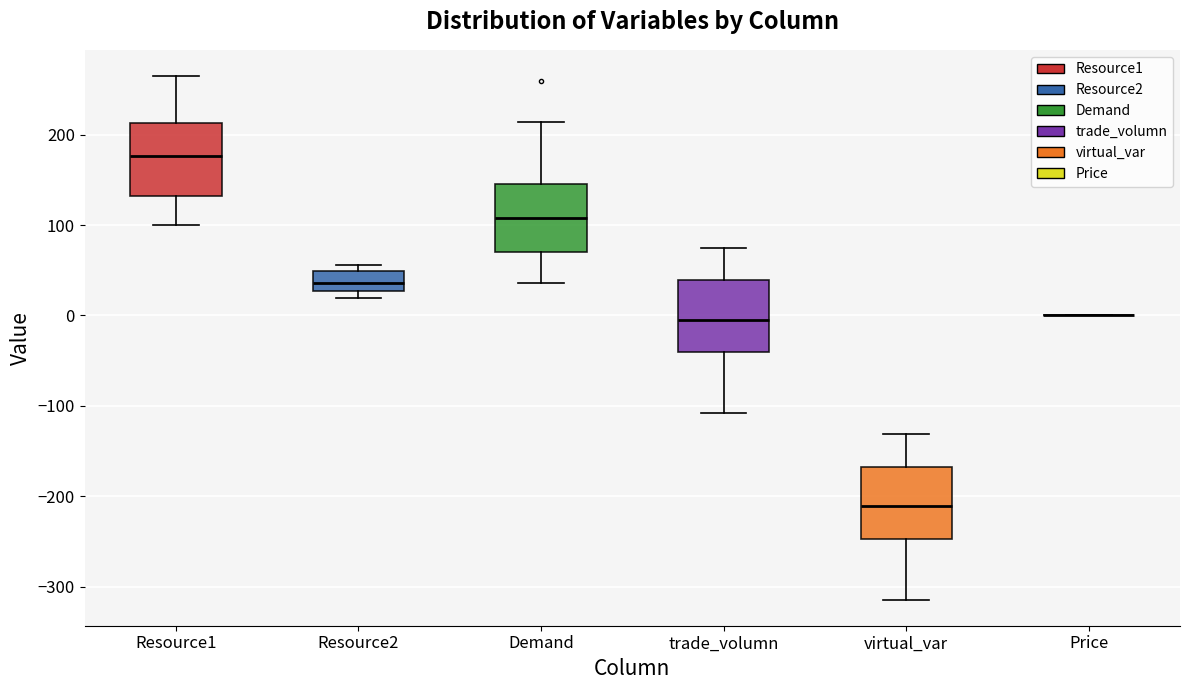

Reading left to right, transcribe this box plot: for each box, give where its median line is, the range the box spans, and where its two whiskers end, as read against the y-axis. The values are not printed on the chart, so give them approximately, as read against the axis.

Resource1: median 180, box 130 to 210, whiskers 100 to 260
Resource2: median 40, box 30 to 50, whiskers 20 to 60
Demand: median 110, box 70 to 150, whiskers 40 to 210
trade_volumn: median -10, box -40 to 40, whiskers -110 to 70
virtual_var: median -210, box -250 to -170, whiskers -310 to -130
Price: box collapsed to a line at 0, whiskers 0 to 0